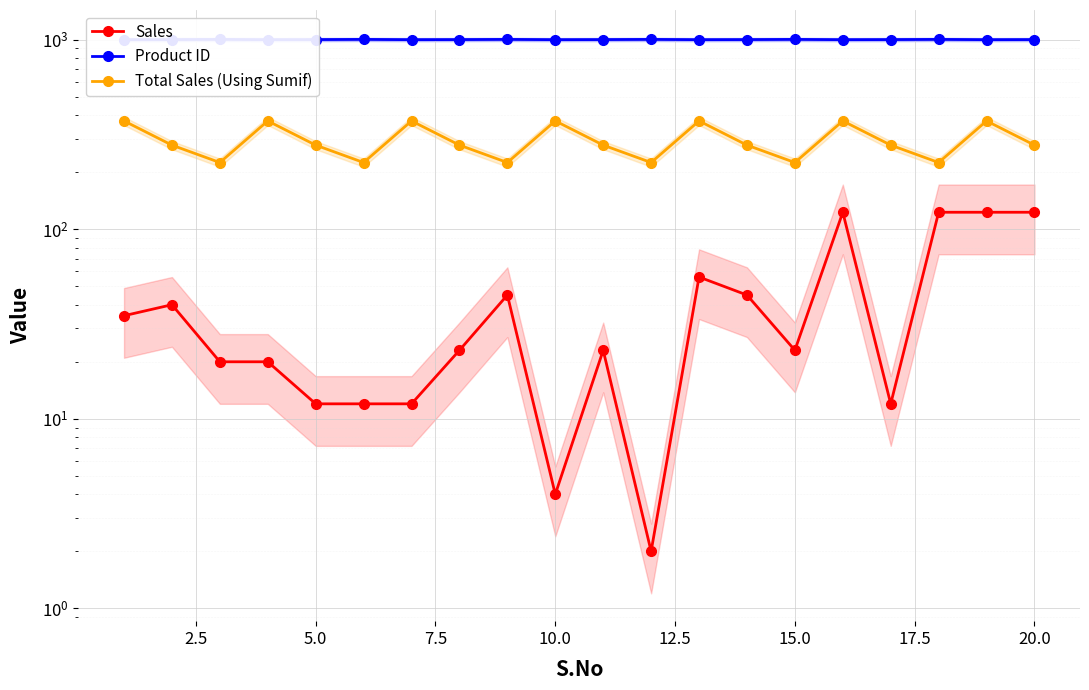

How many distinct data groups are displayed?

3